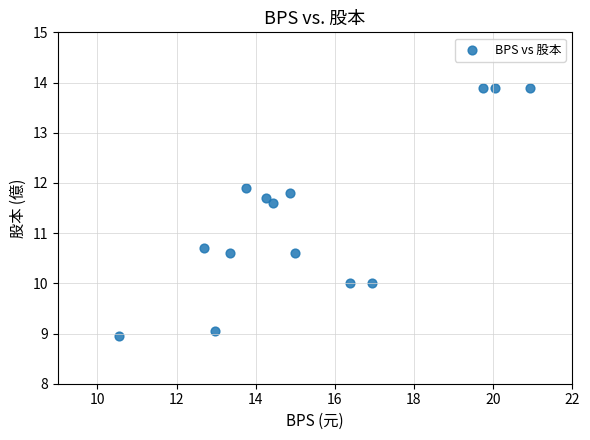

What Y value in the scatter plot is closest to 11?

10.7